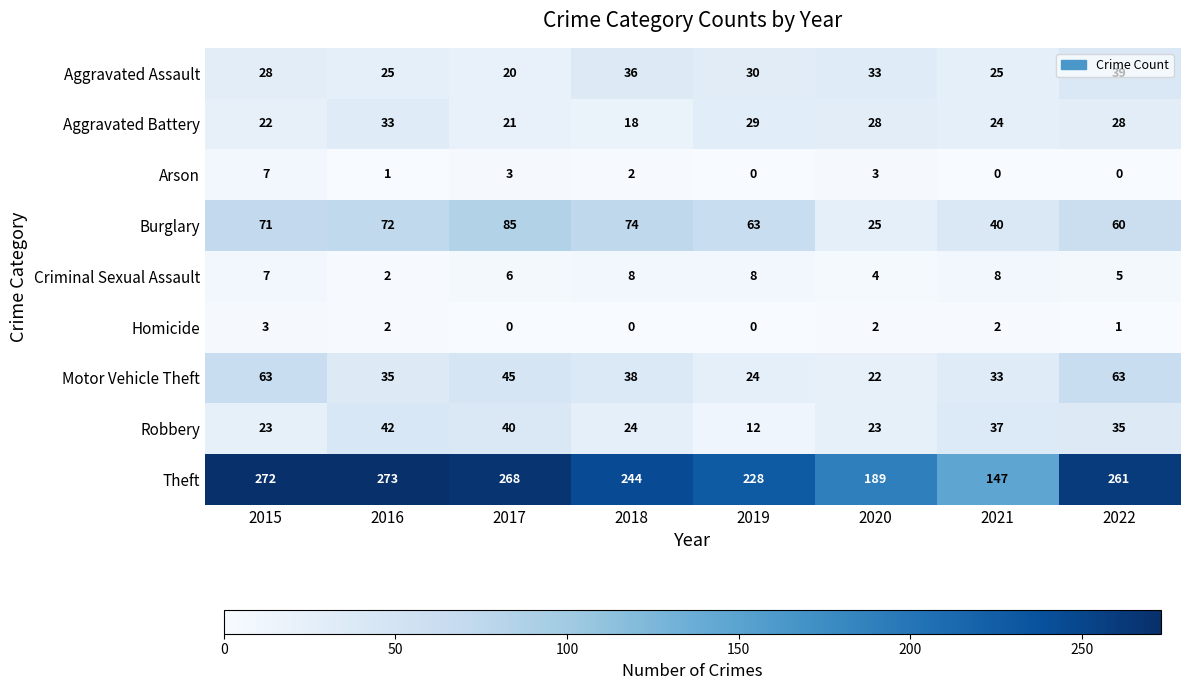

At which label does Robbery first exceed 35?

2016